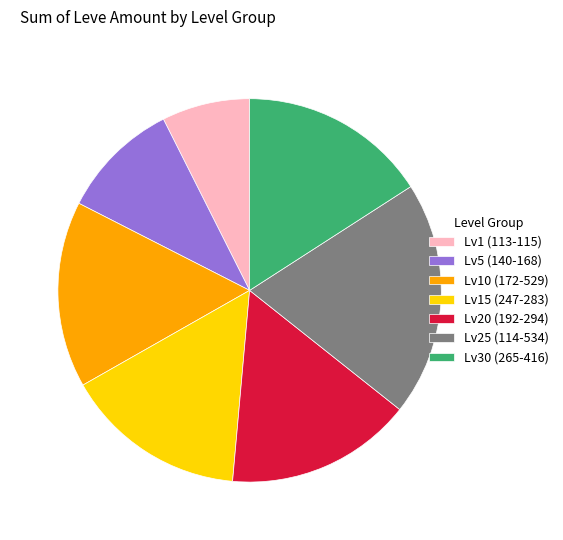

Is there any slice that represents more than half of the pie?

No